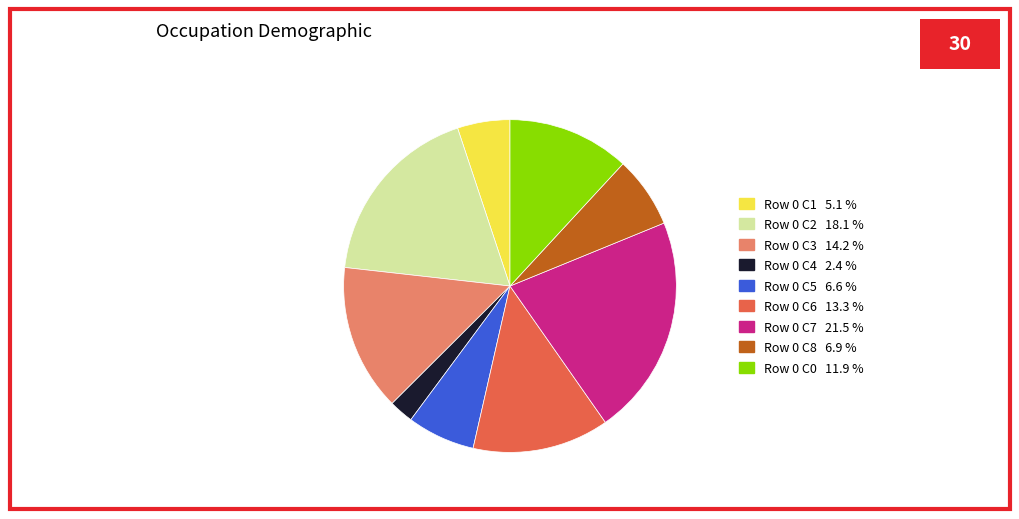

Does any single category account for the majority?

No